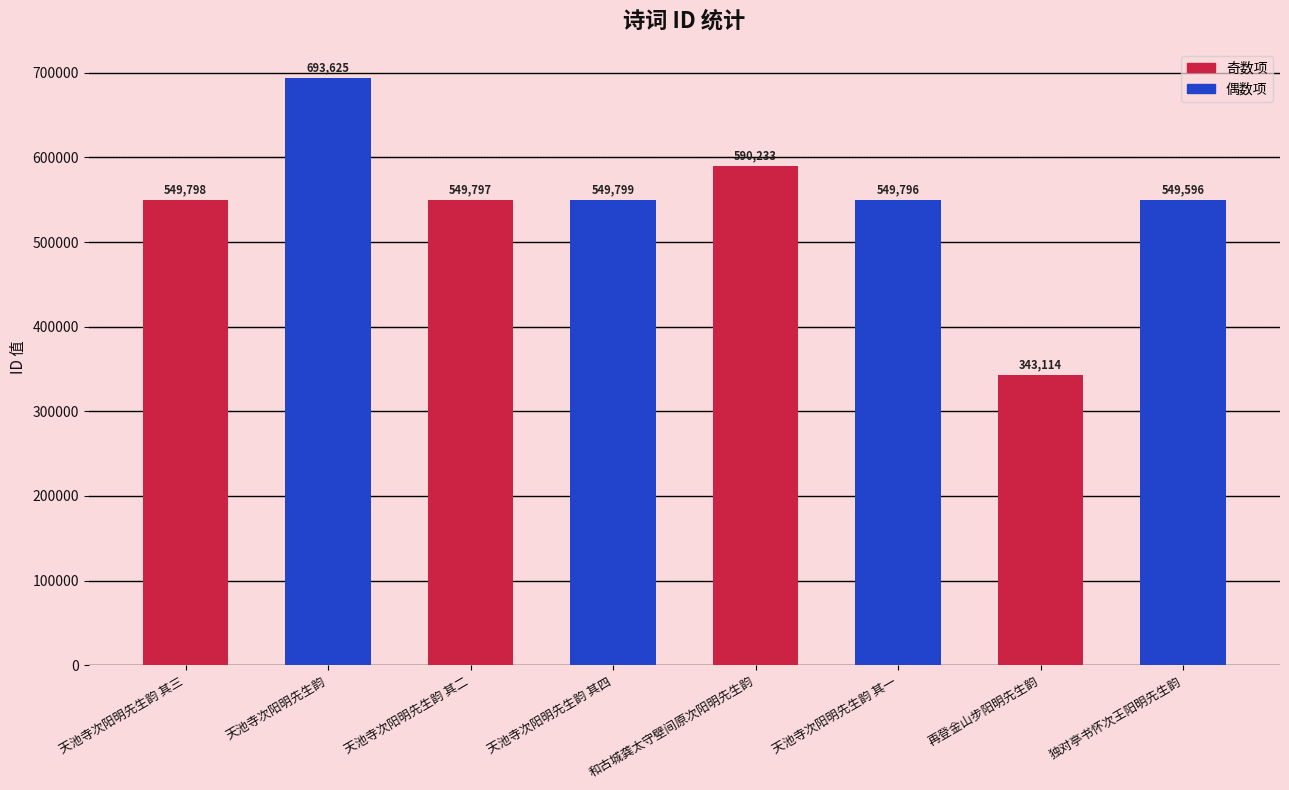

Rank the categories by value from lowest to highest.

再登金山步阳明先生韵, 独对亭书怀次王阳明先生韵, 天池寺次阳明先生韵 其一, 天池寺次阳明先生韵 其二, 天池寺次阳明先生韵 其三, 天池寺次阳明先生韵 其四, 和古城龚太守壁间原次阳明先生韵, 天池寺次阳明先生韵